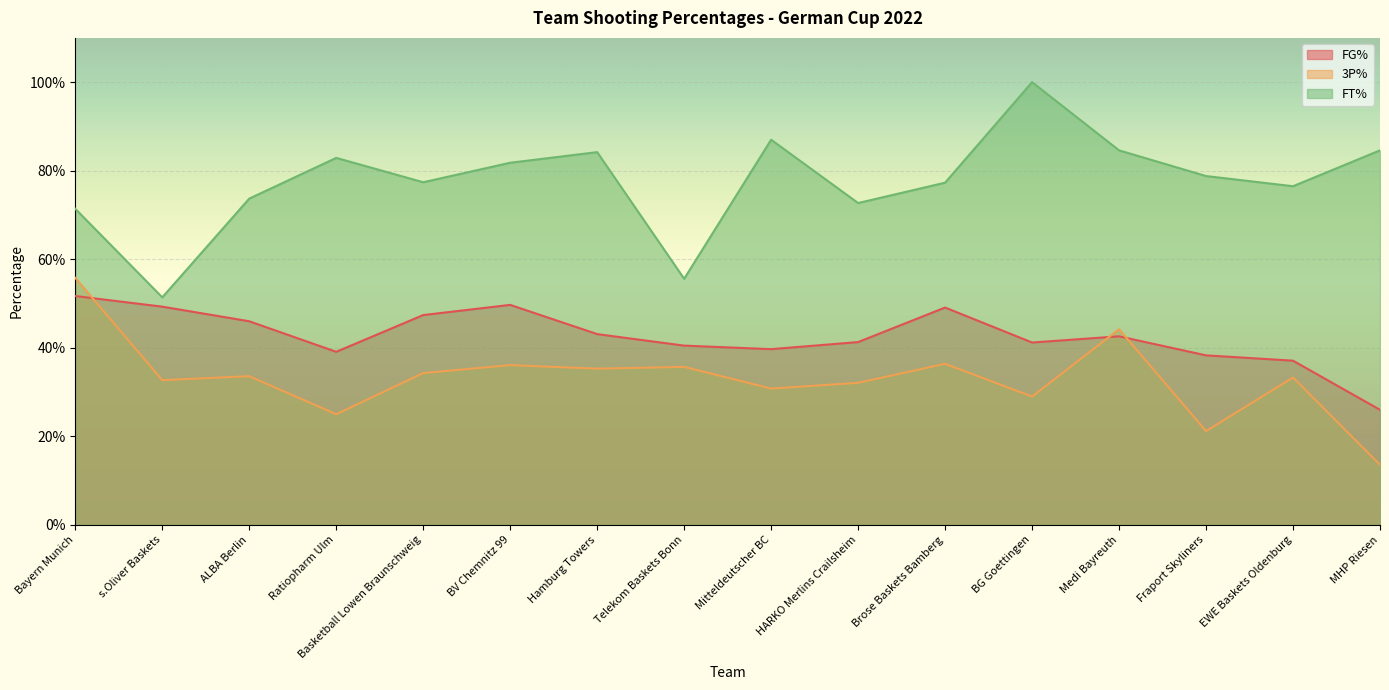

What is the label of the 15th point from the left?

EWE Baskets Oldenburg